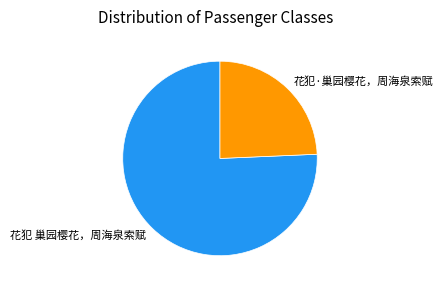

Is the sum of 花犯·巢园樱花，周海泉索赋 and 花犯 巢园樱花，周海泉索赋 greater than half?

Yes